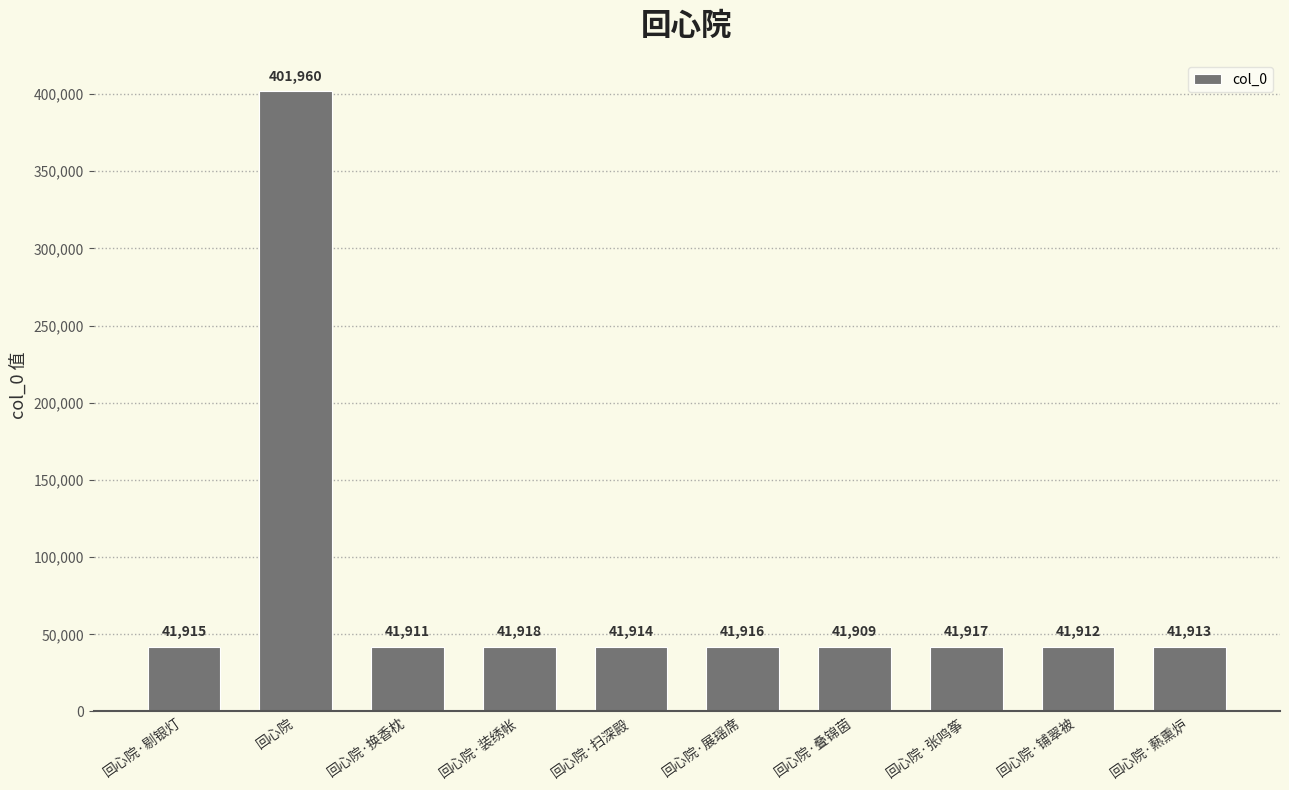

How many bars are there in total?

10